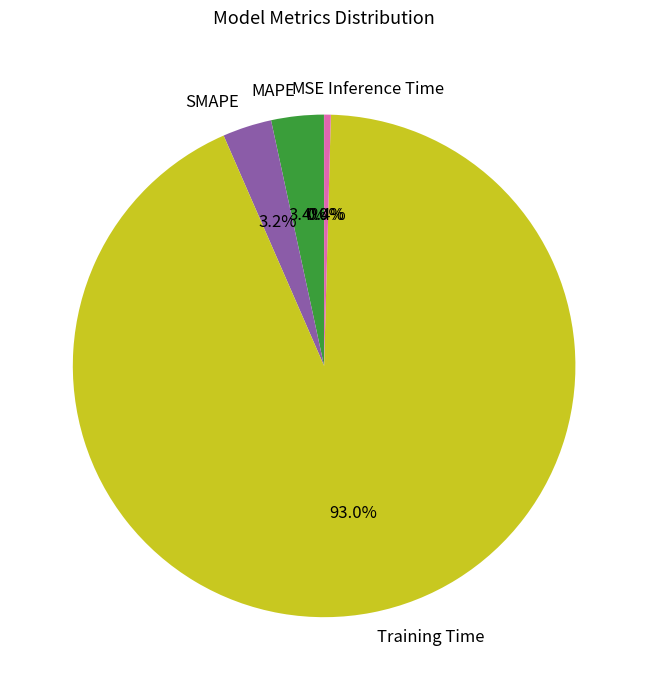

Which category has the biggest portion of the pie?

Training Time